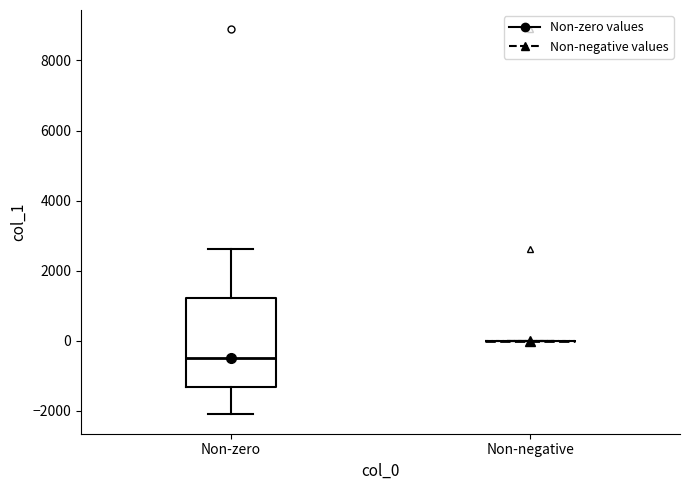

Comparing the boxes themselves (not the whiskers), which one is the tallest?

Non-zero